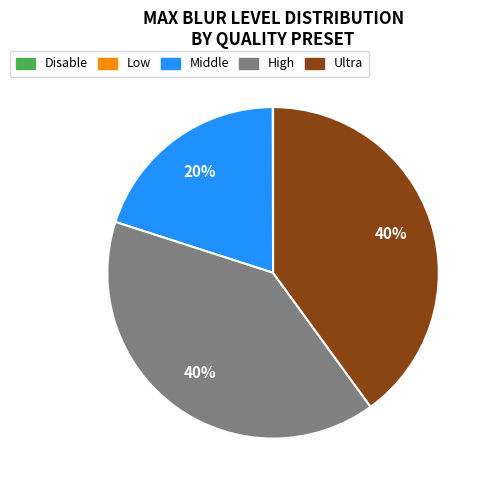

Approximately how many times larger is the value at Middle compared to High?

0.5